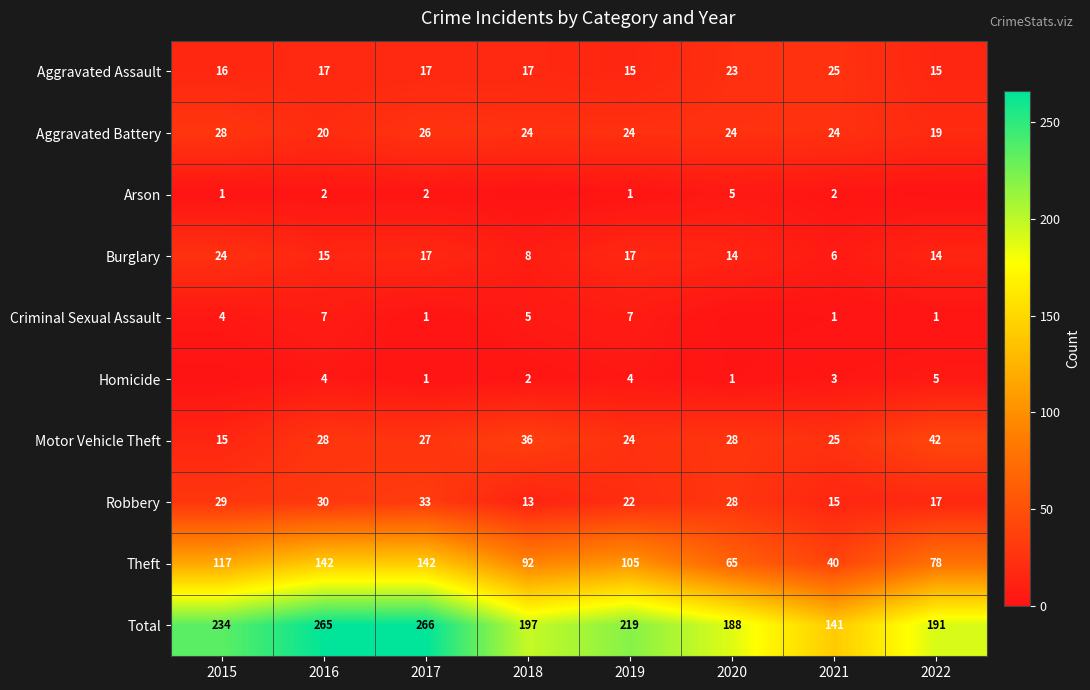

What is the sum of the Theft values at 2019 and 2015?

222